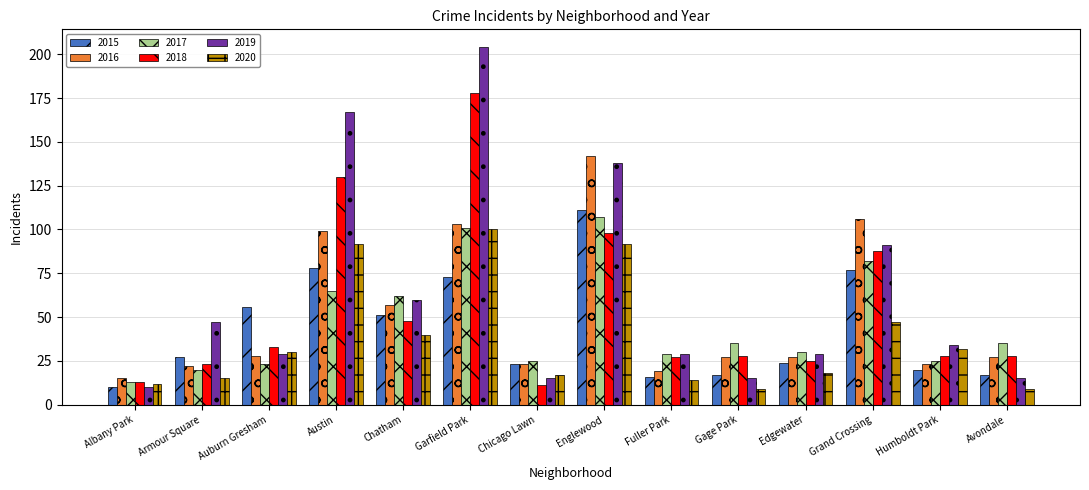

What is the difference between the second highest and second lowest values in the 2015 series?

62